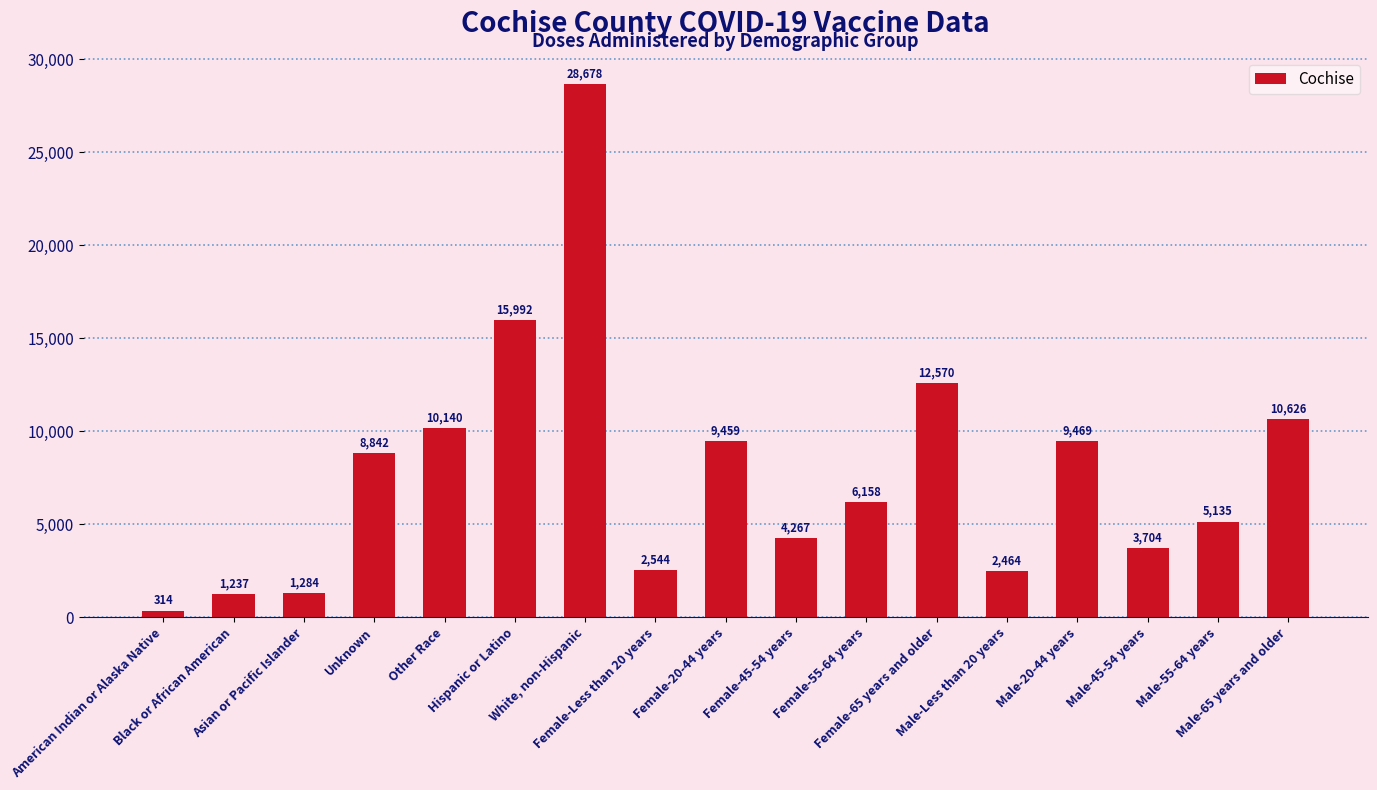

How many distinct data groups are displayed?

1